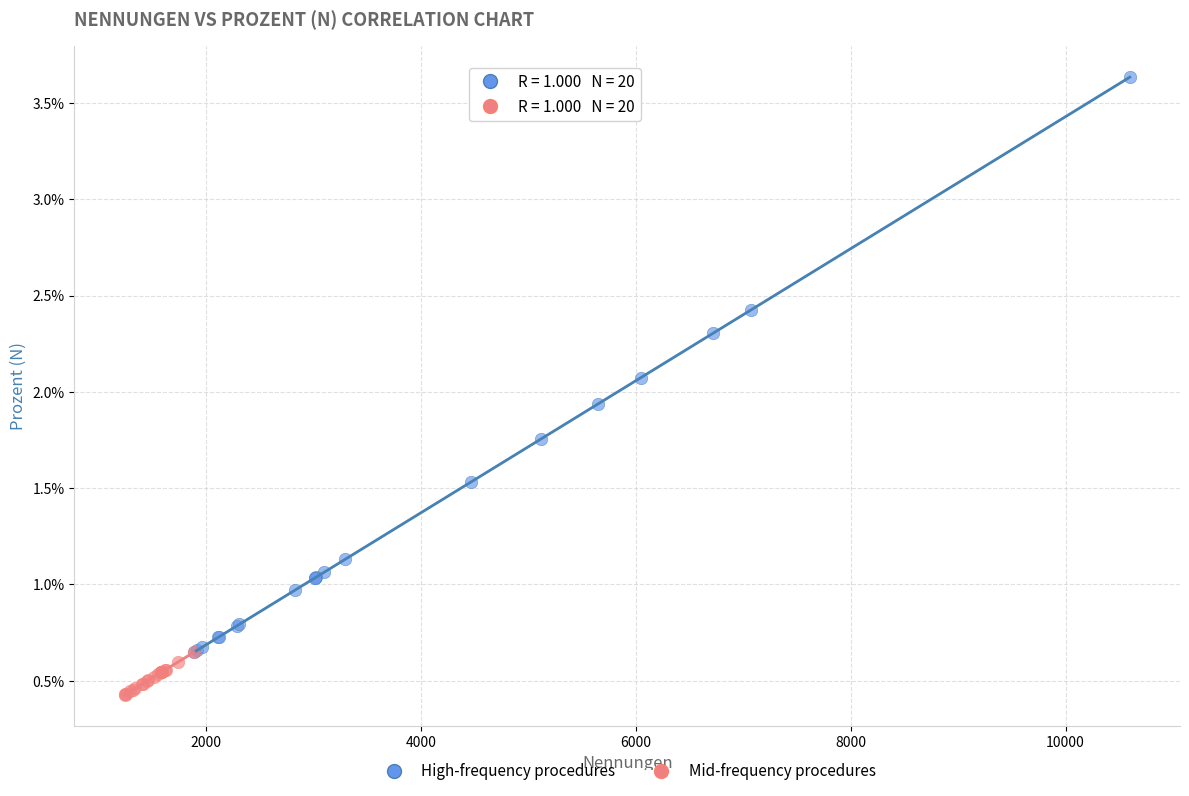

Which series reaches the minimum Y coordinate?

Mid-frequency procedures